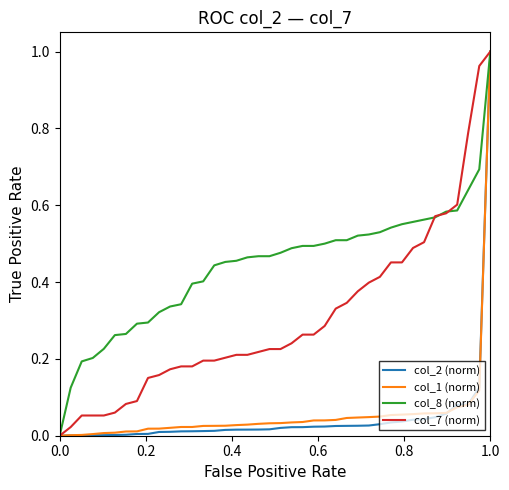

Does the chart display data point markers on the line(s)?

No